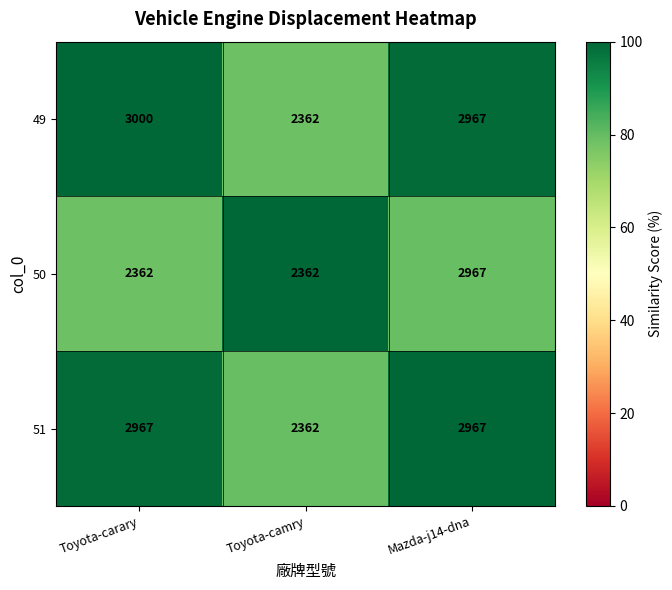

At Toyota-carary, list the series in order from smallest to largest.

50, 51, 49